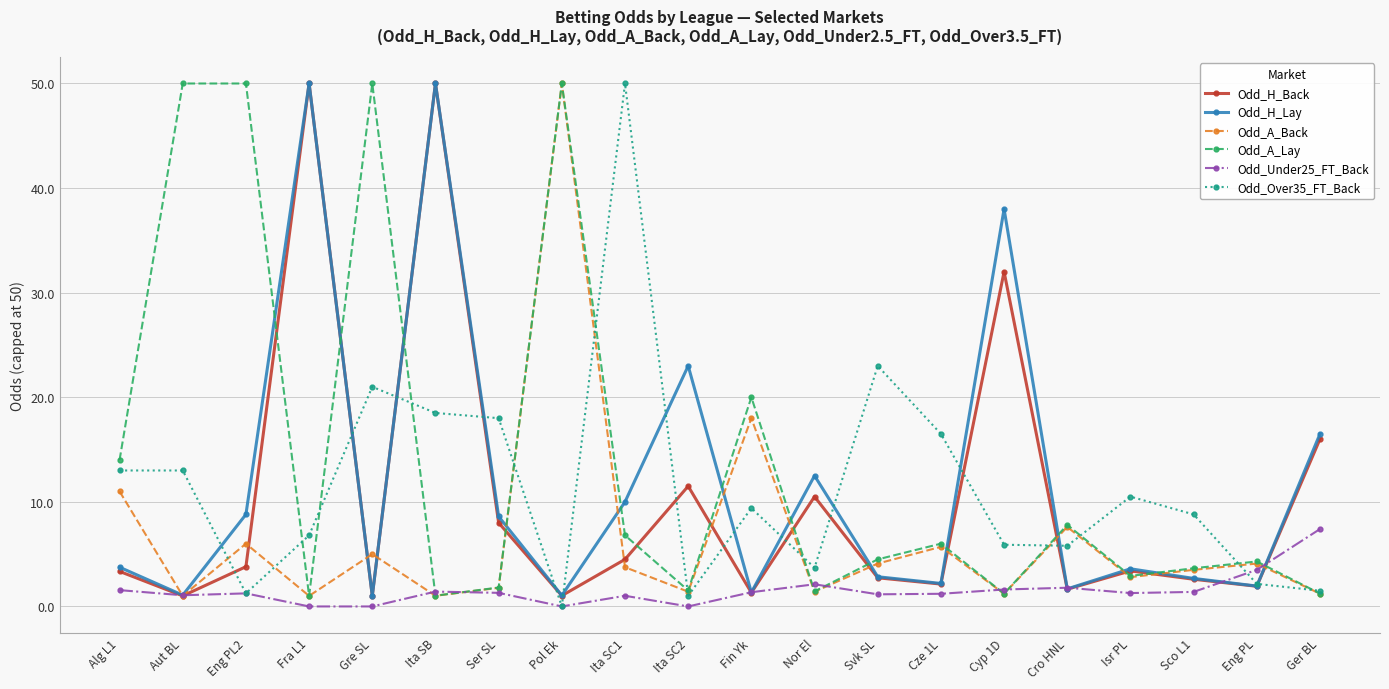

What is the sum of all Odd_Over35_FT_Back values?

229.8